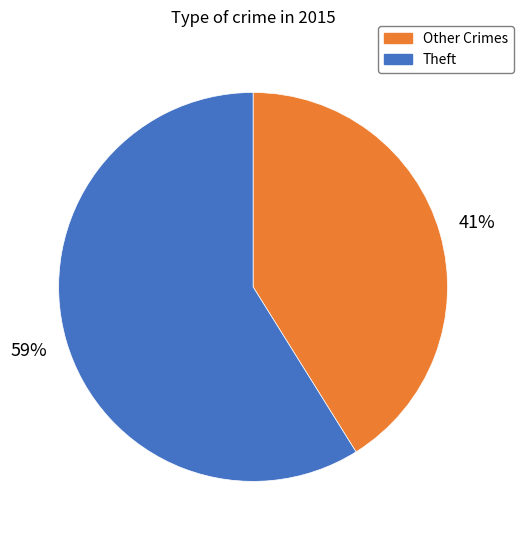

True or false: Theft accounts for 53% of the total.

False